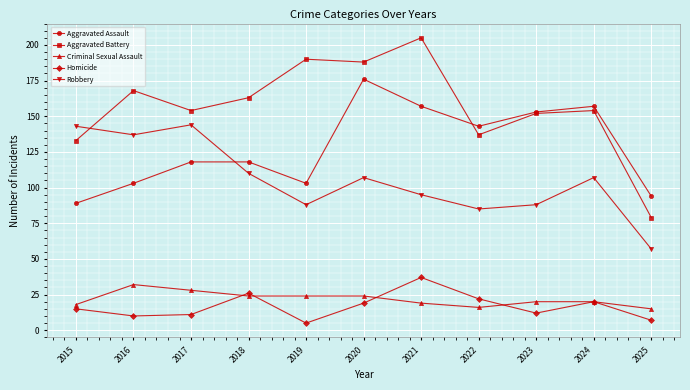

At which category does Aggravated Battery reach its first local valley?

2017